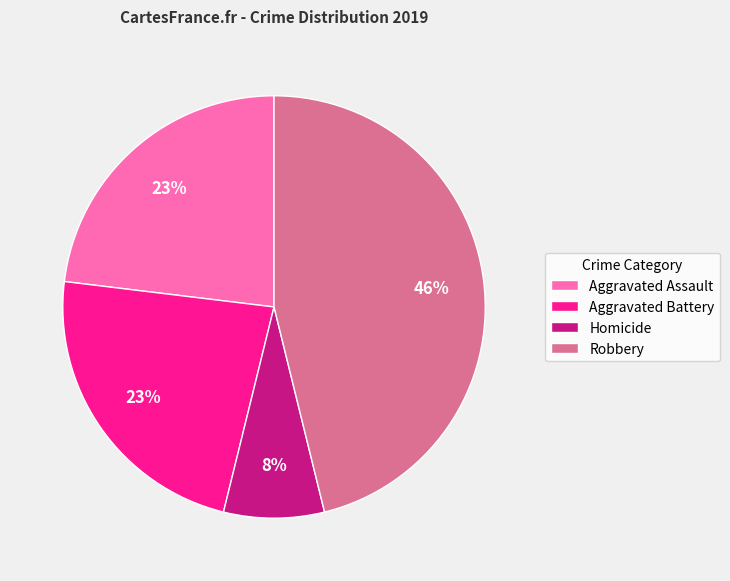

What is the ratio of the value at Aggravated Battery to the value at Robbery?

0.5